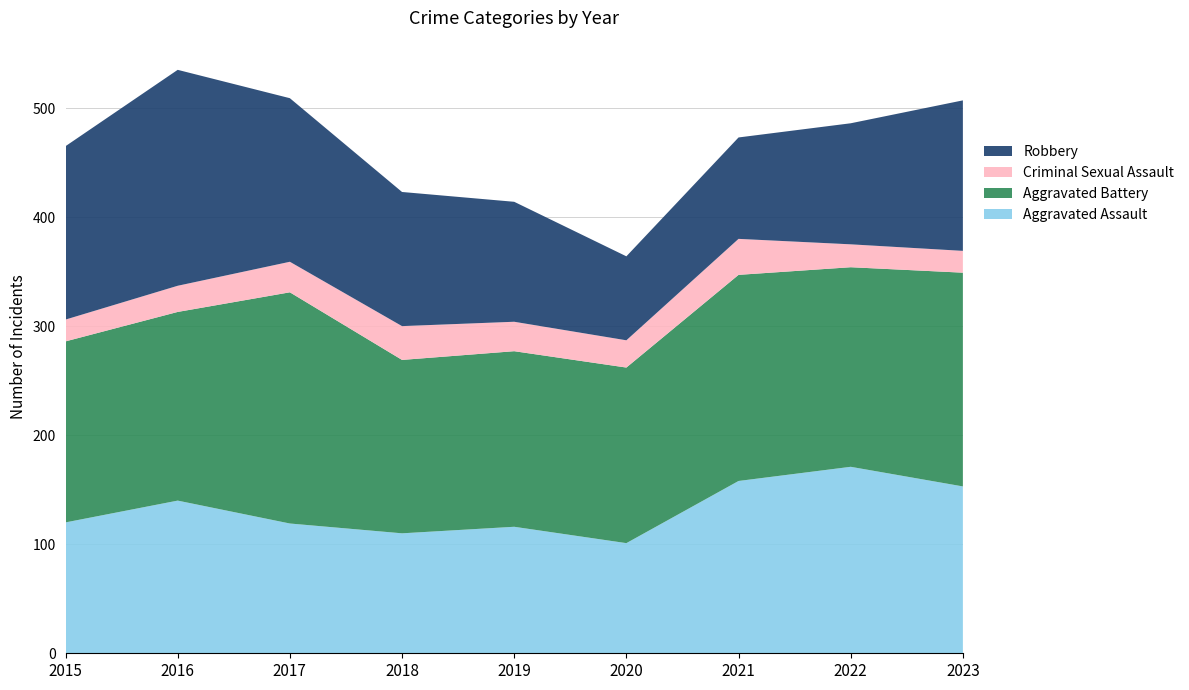

Reading left to right, transcribe all the data shown in this chart.

Aggravated Assault: 2015=120	2016=140	2017=119	2018=110	2019=116	2020=101	2021=158	2022=171	2023=153
Aggravated Battery: 2015=166	2016=173	2017=212	2018=159	2019=161	2020=161	2021=189	2022=183	2023=196
Criminal Sexual Assault: 2015=20	2016=24	2017=28	2018=31	2019=27	2020=25	2021=33	2022=21	2023=20
Robbery: 2015=159	2016=198	2017=150	2018=123	2019=110	2020=77	2021=93	2022=111	2023=138